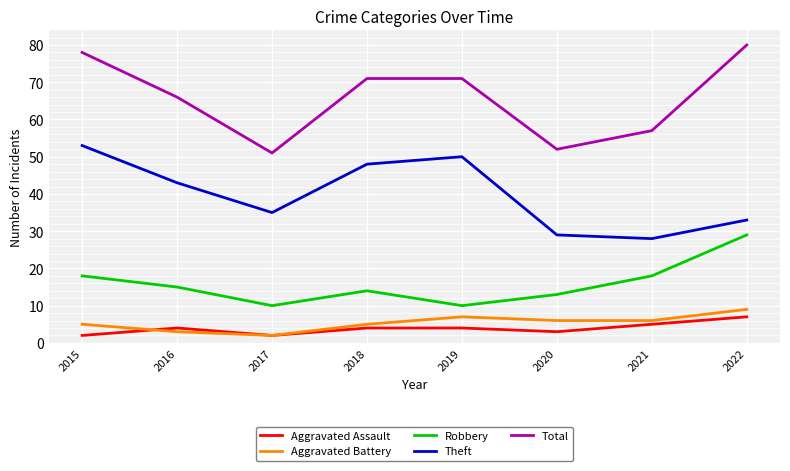

The value of Total at 2021 is 57. True or false?

True